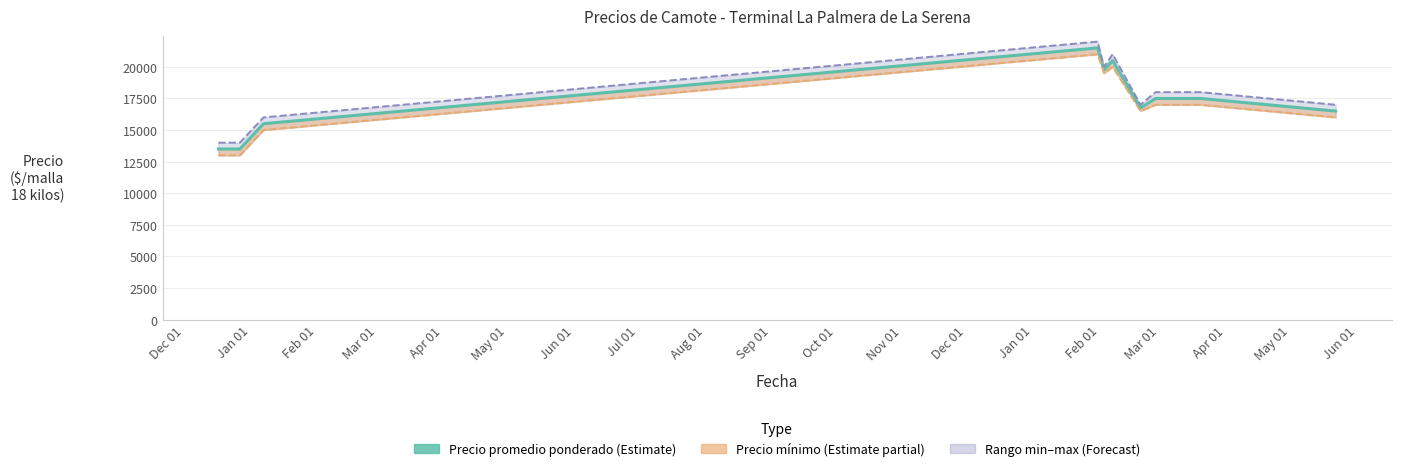

How many interior local peaks does the Precio promedio ponderado series have?

2